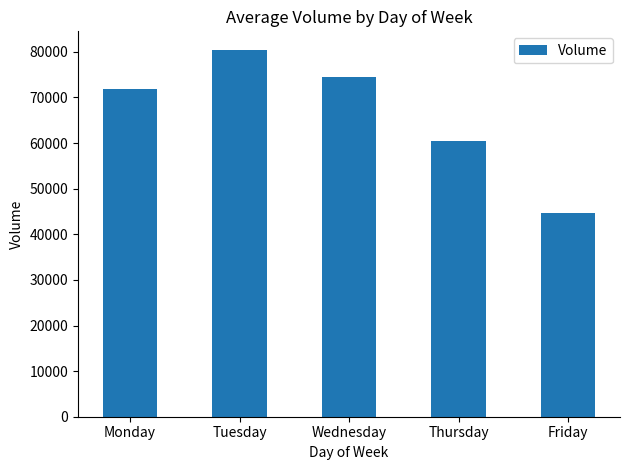

Count the number of categories in the chart.

5